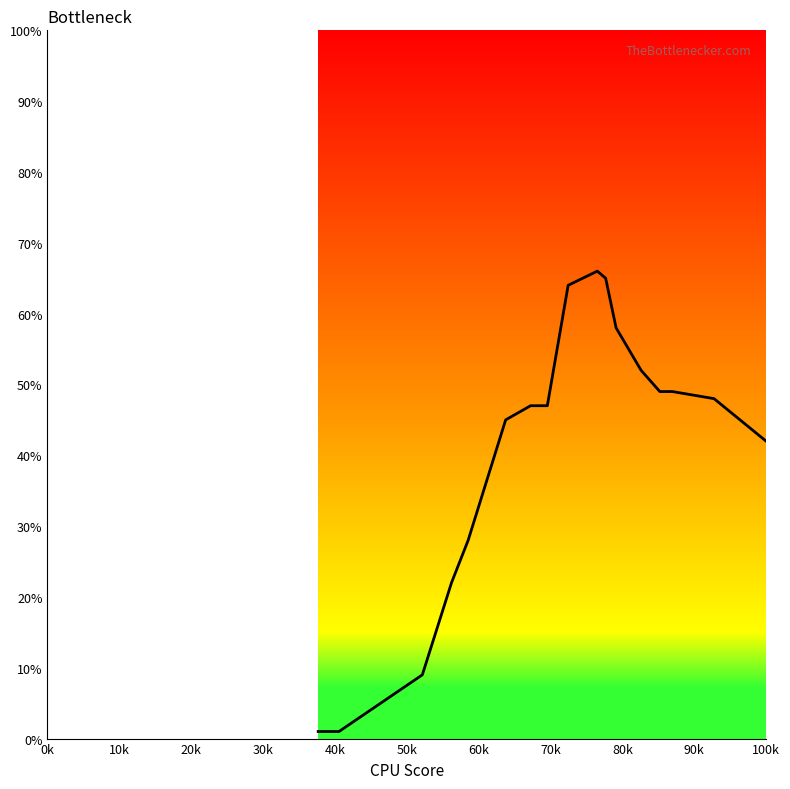

What is the greatest value displayed?

66